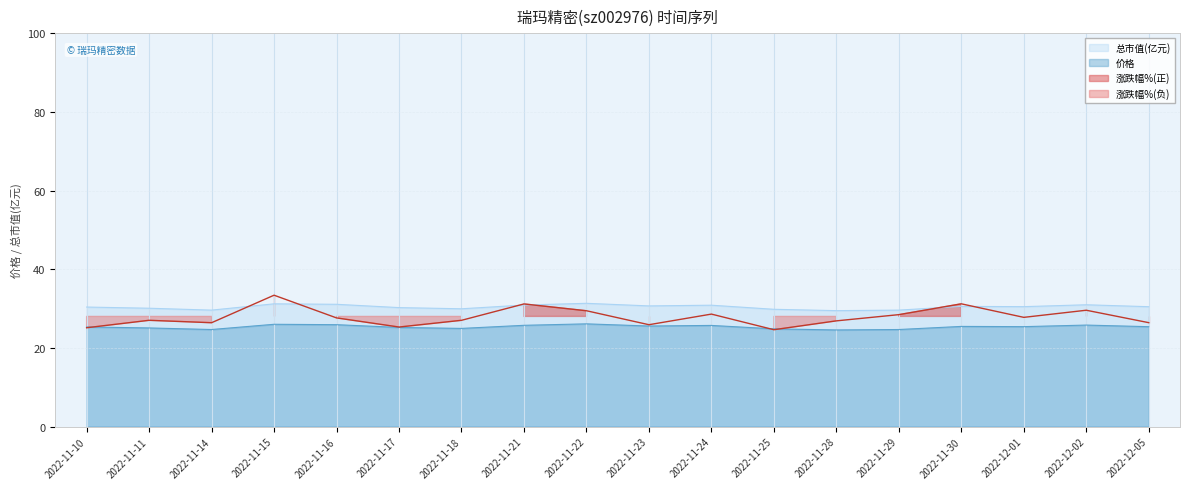

True or false: 总市值(亿元) and 价格 intersect in this chart.

False